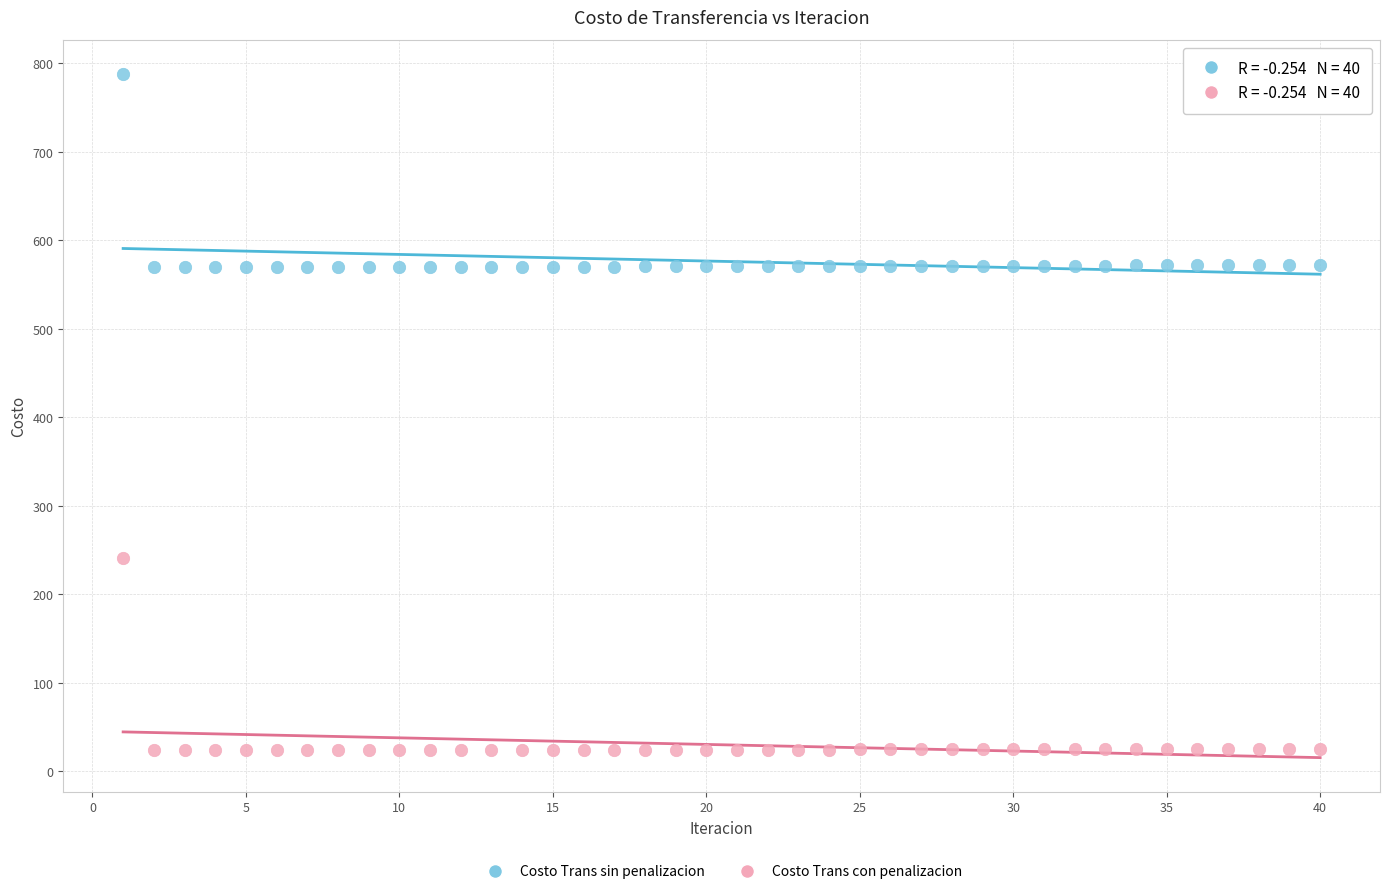

Across all data points, what is the range of X values (max minus min)?

39.0